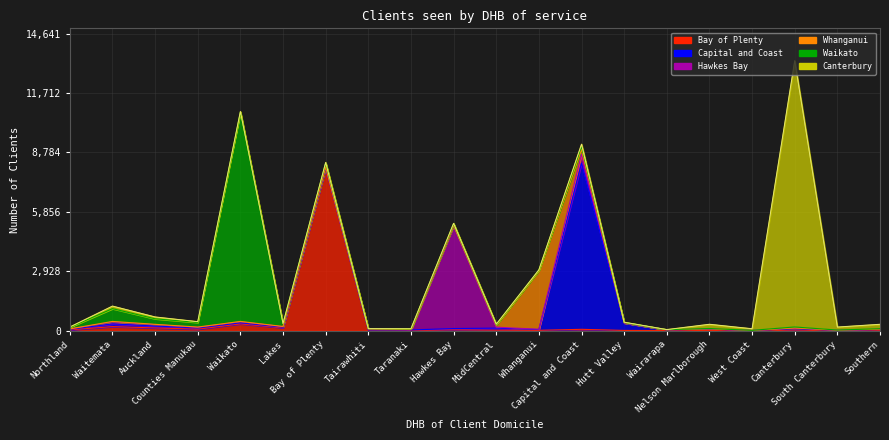

Rank the series at West Coast from highest to lowest value.

Canterbury, Capital and Coast, Waikato, Bay of Plenty, Hawkes Bay, Whanganui